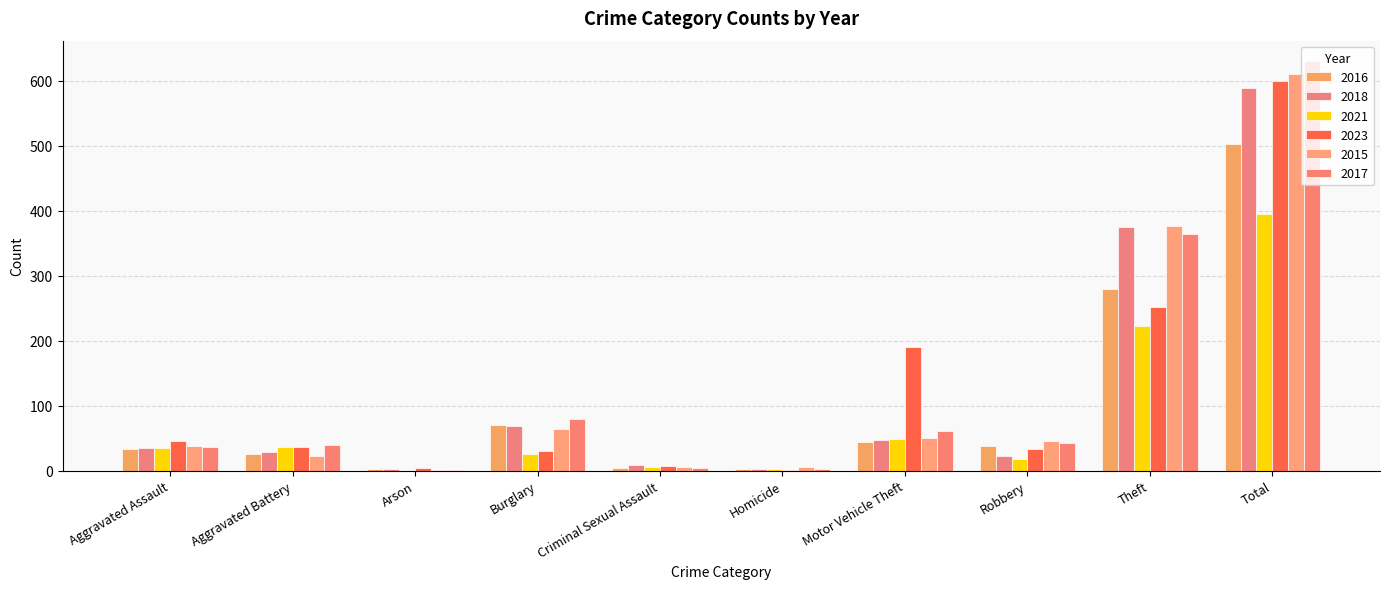

The value of 2015 at Aggravated Assault is 26. True or false?

False